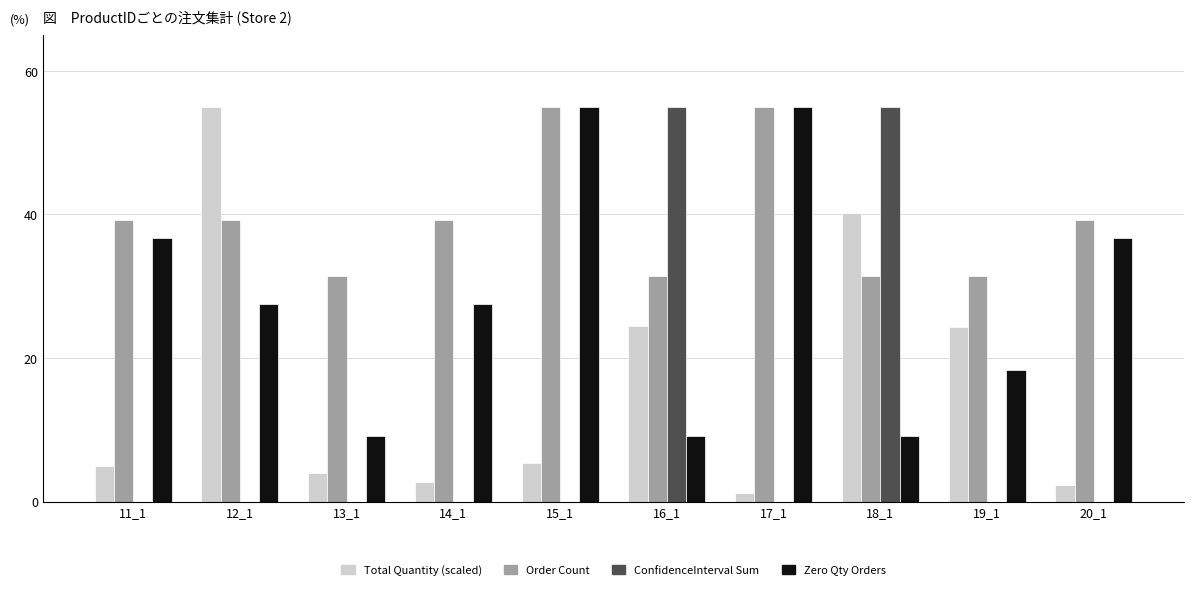

The value of Zero Qty Orders at 17_1 is 55.0. True or false?

True